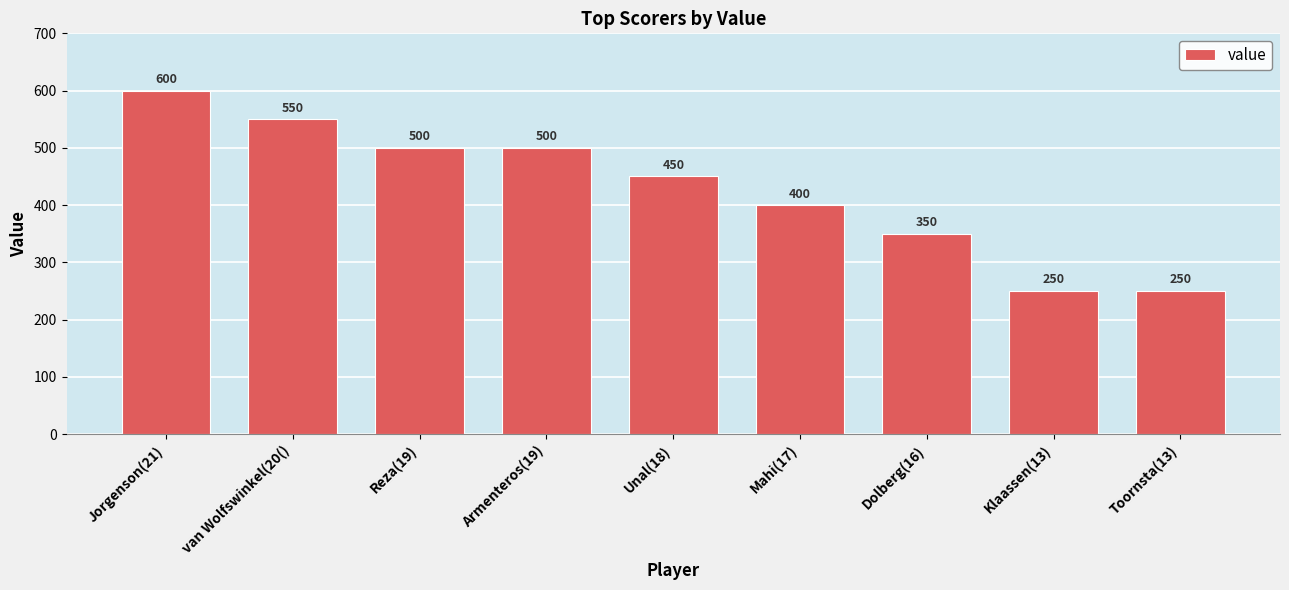

What is the change in value from Jorgenson(21) to Klaassen(13)?

-350